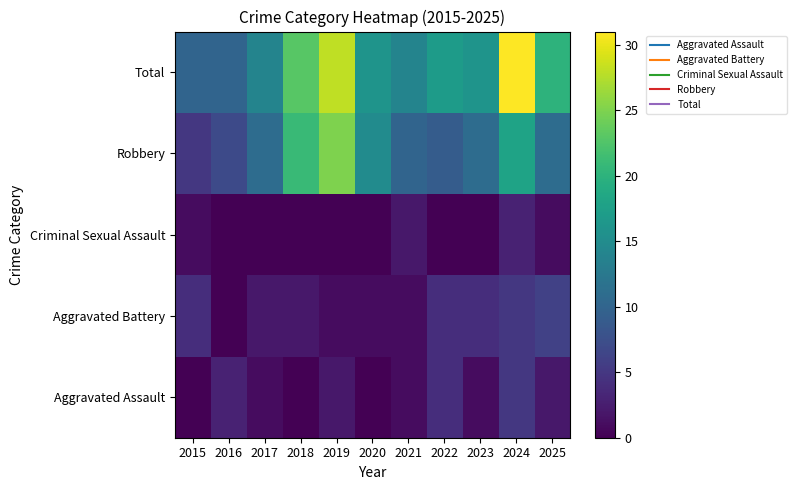

Reading right to left, what are all the values shown in this chart?

Aggravated Assault: 2025=2	2024=5	2023=1	2022=4	2021=1	2020=0	2019=2	2018=0	2017=1	2016=3	2015=0
Aggravated Battery: 2025=6	2024=5	2023=4	2022=4	2021=1	2020=1	2019=1	2018=2	2017=2	2016=0	2015=4
Criminal Sexual Assault: 2025=1	2024=3	2023=0	2022=0	2021=2	2020=0	2019=0	2018=0	2017=0	2016=0	2015=1
Robbery: 2025=11	2024=18	2023=11	2022=9	2021=10	2020=15	2019=25	2018=21	2017=11	2016=7	2015=5
Total: 2025=20	2024=31	2023=16	2022=17	2021=14	2020=16	2019=28	2018=23	2017=14	2016=10	2015=10